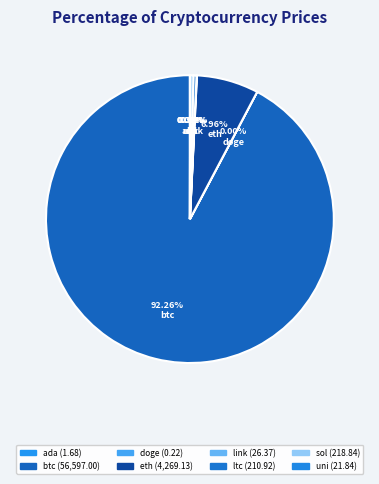

Does any single category account for the majority?

Yes